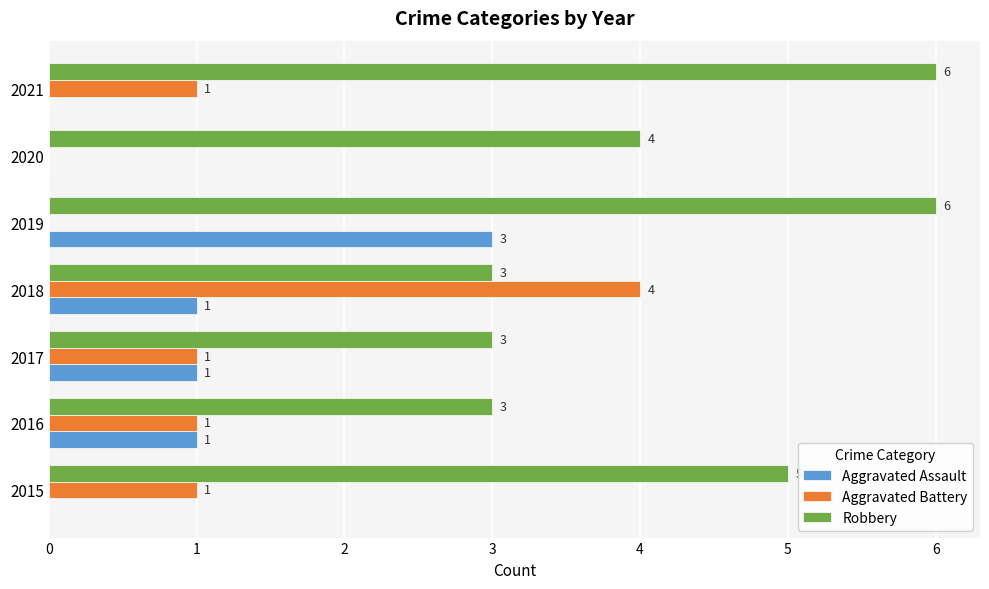

At which category is the sum across all series the highest?

2019